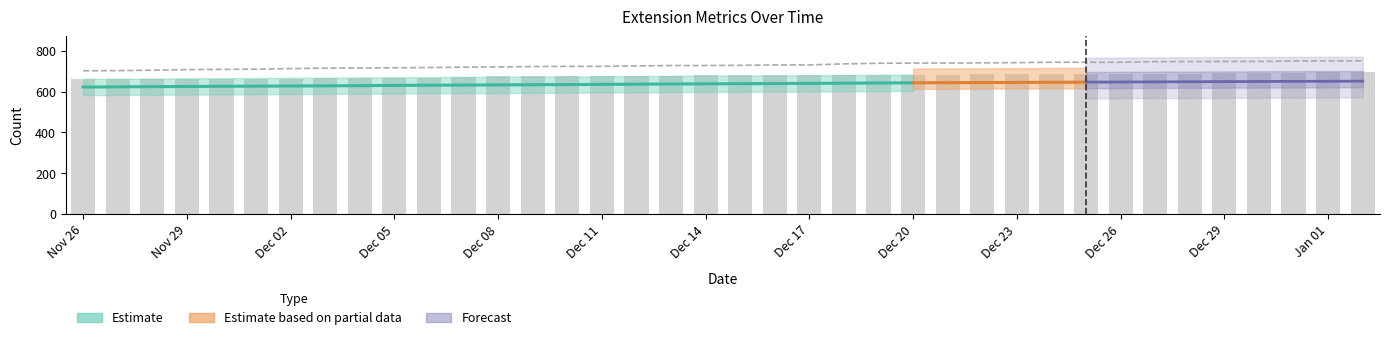

Count the number of categories in the chart.

38